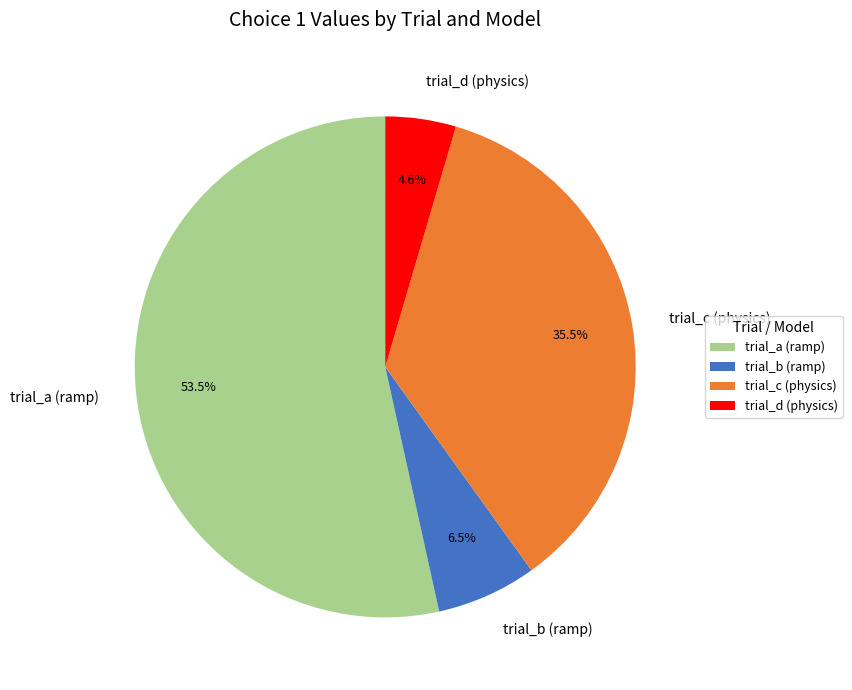

What is the largest slice in the pie chart?

trial_a (ramp)